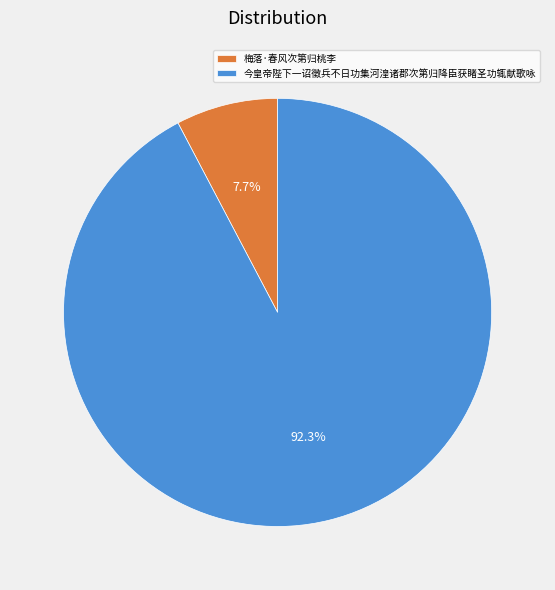

What percentage is NOT represented by 梅落·春风次第归桃李?

92.3%